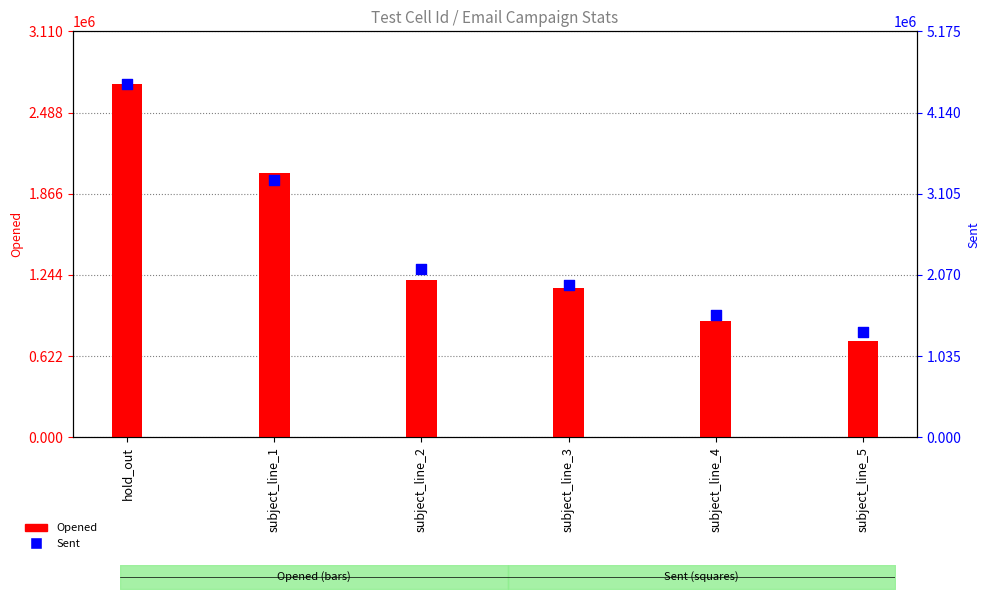

What are all the series names shown in the legend?

Opened, Sent